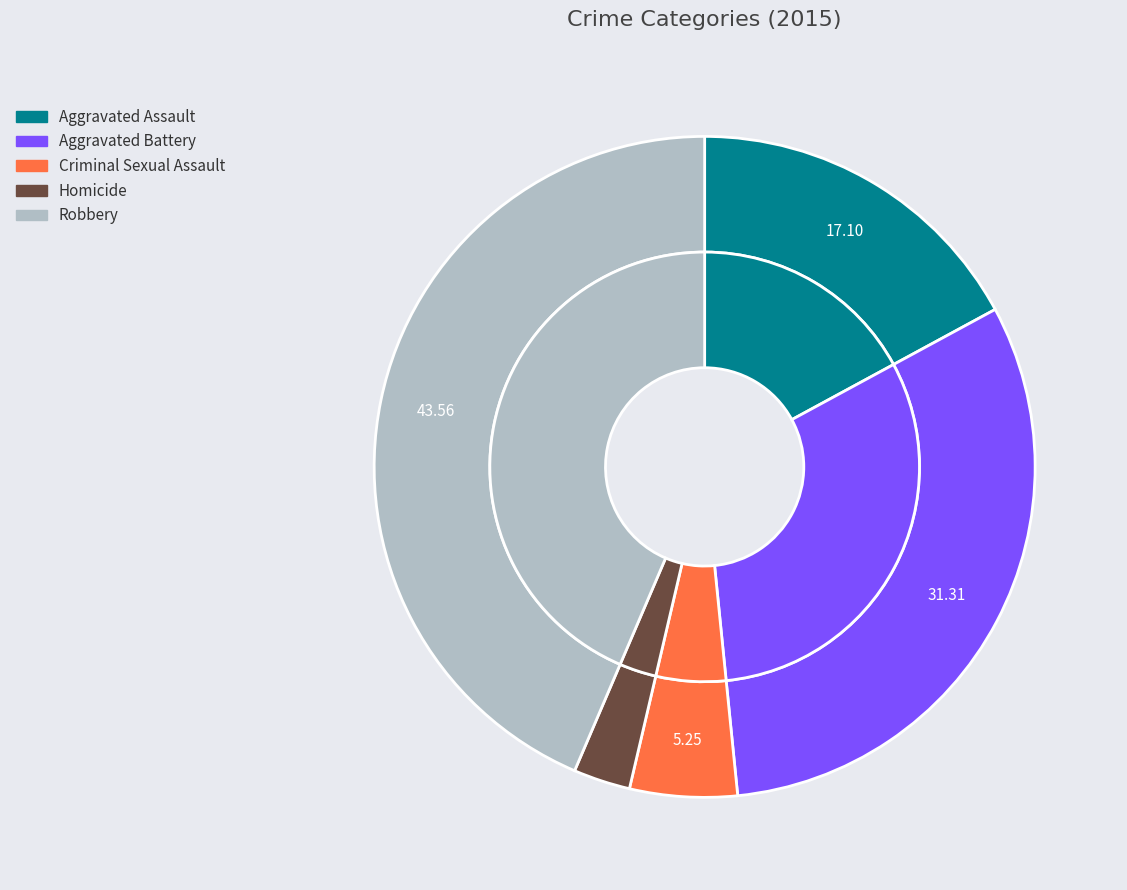

Approximately how many times larger is the value at Aggravated Battery compared to Homicide?

11.3